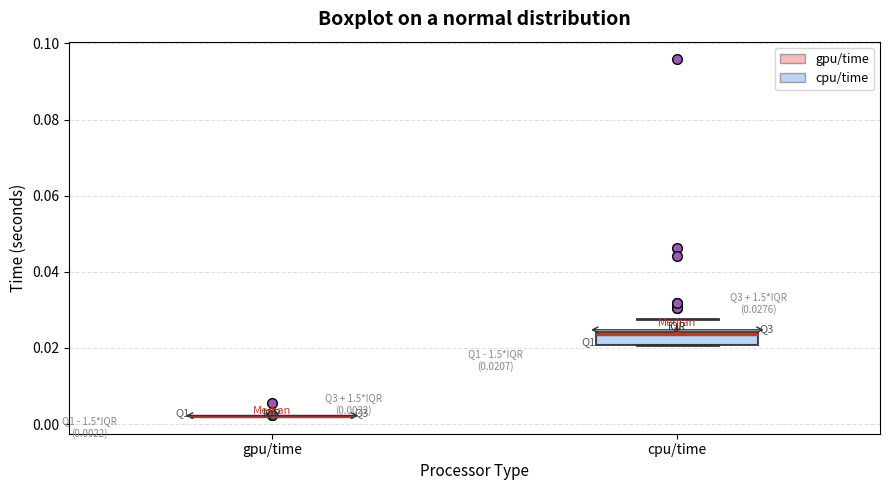

Which box is the tallest, from its lower edge to its upper edge?

cpu/time